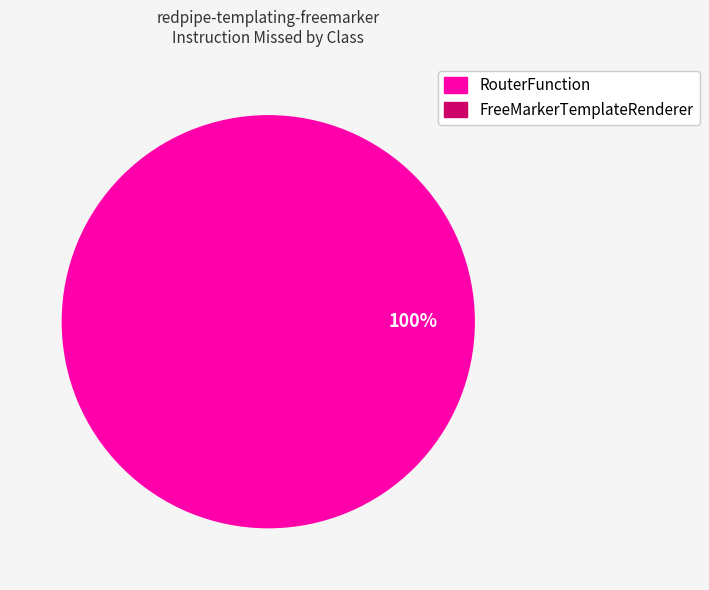

To the nearest percent, what is the average slice percentage?

50%